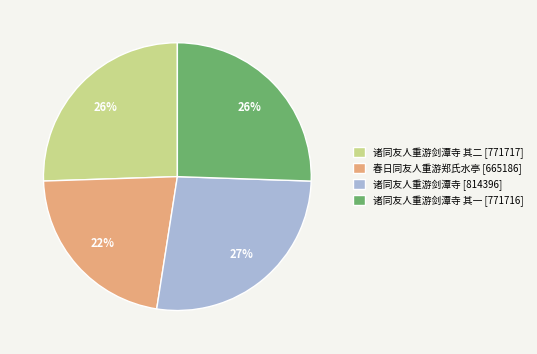

Do 诸同友人重游剑潭寺 其二 [771717] and 诸同友人重游剑潭寺 其一 [771716] together represent more than half of the pie?

Yes